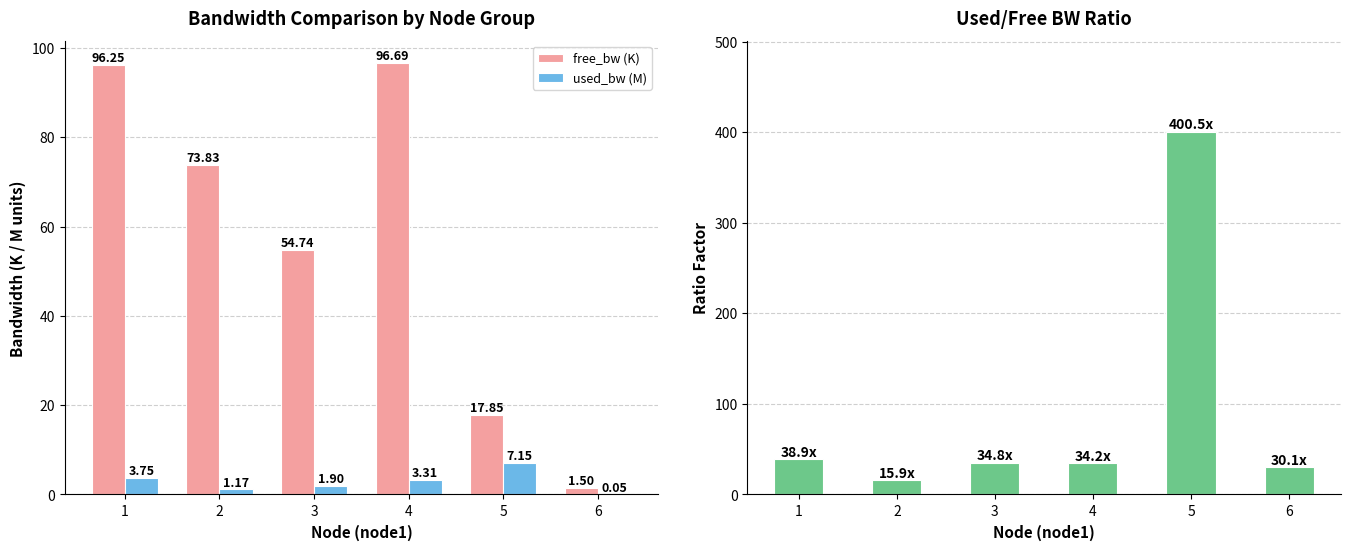

At 3, list the series in order from smallest to largest.

used_bw (M), used_bw / free_bw ratio, free_bw (K)